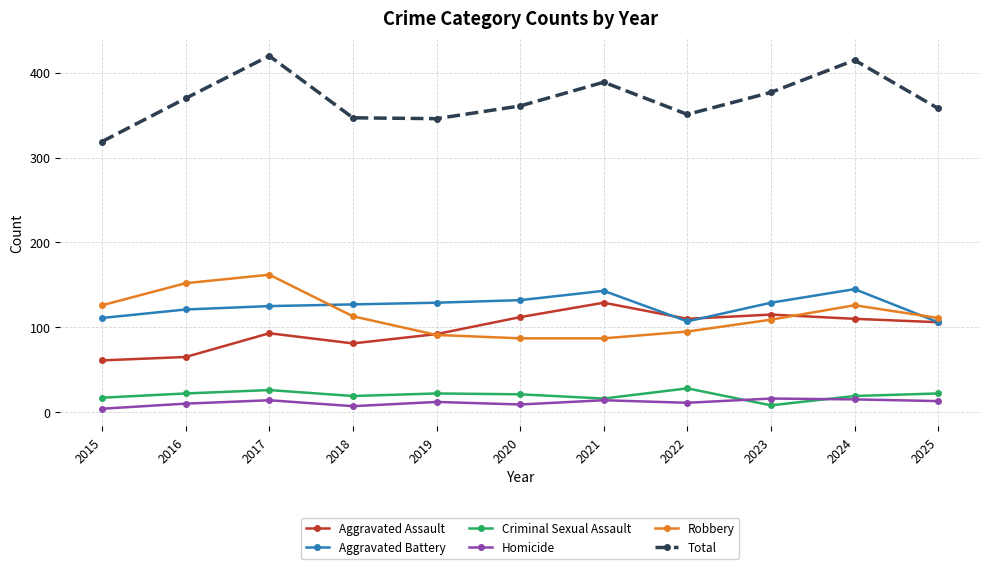

What is the value of the Criminal Sexual Assault point at the 11th from the left?

22